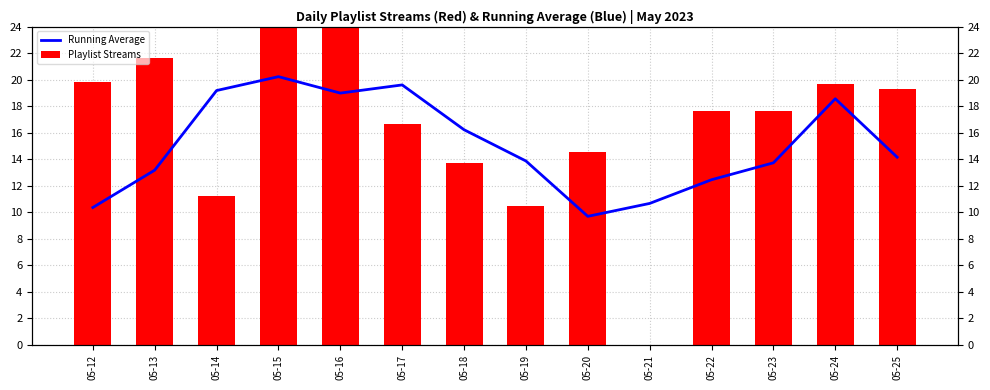

What is the value of the Running Average bar at the 8th from the left?

13.9